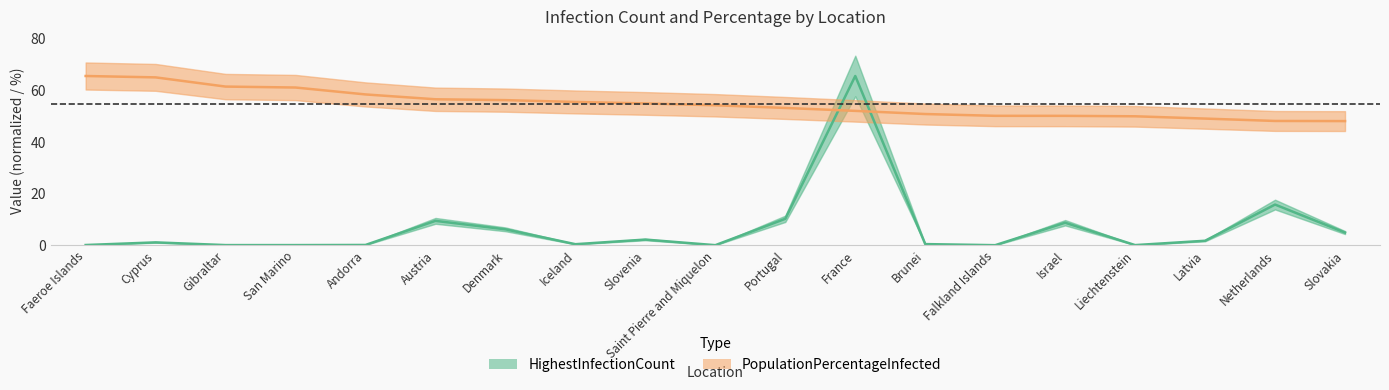

Which series has the largest total across all categories?

PopulationPercentageInfected